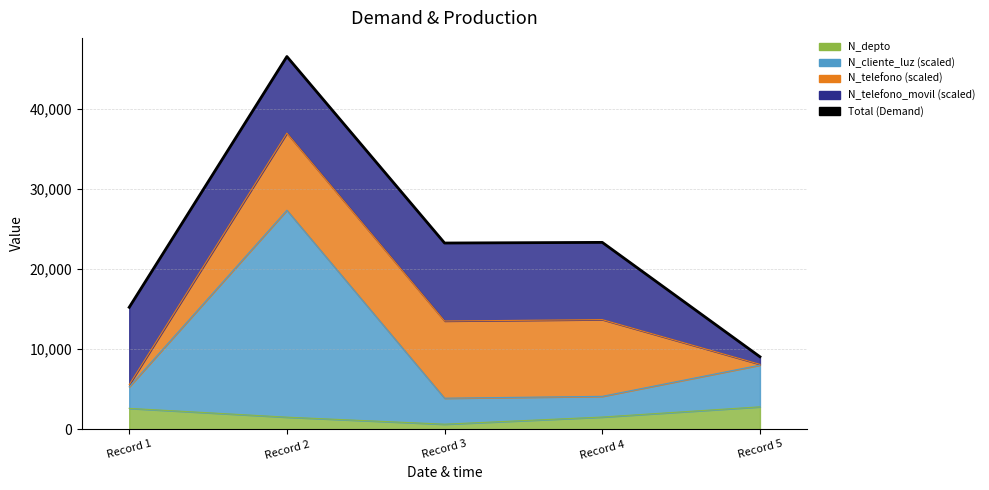

Which label corresponds to the smallest value in the chart?

Record 5